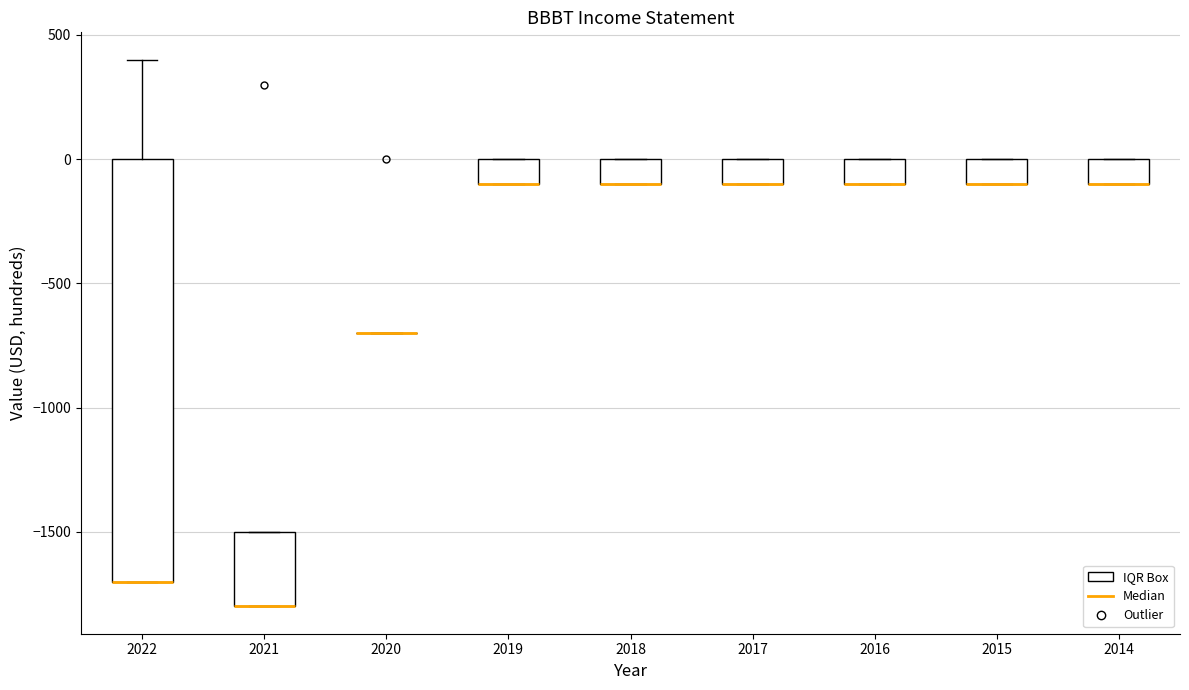

Comparing the boxes themselves (not the whiskers), which one is the tallest?

2022